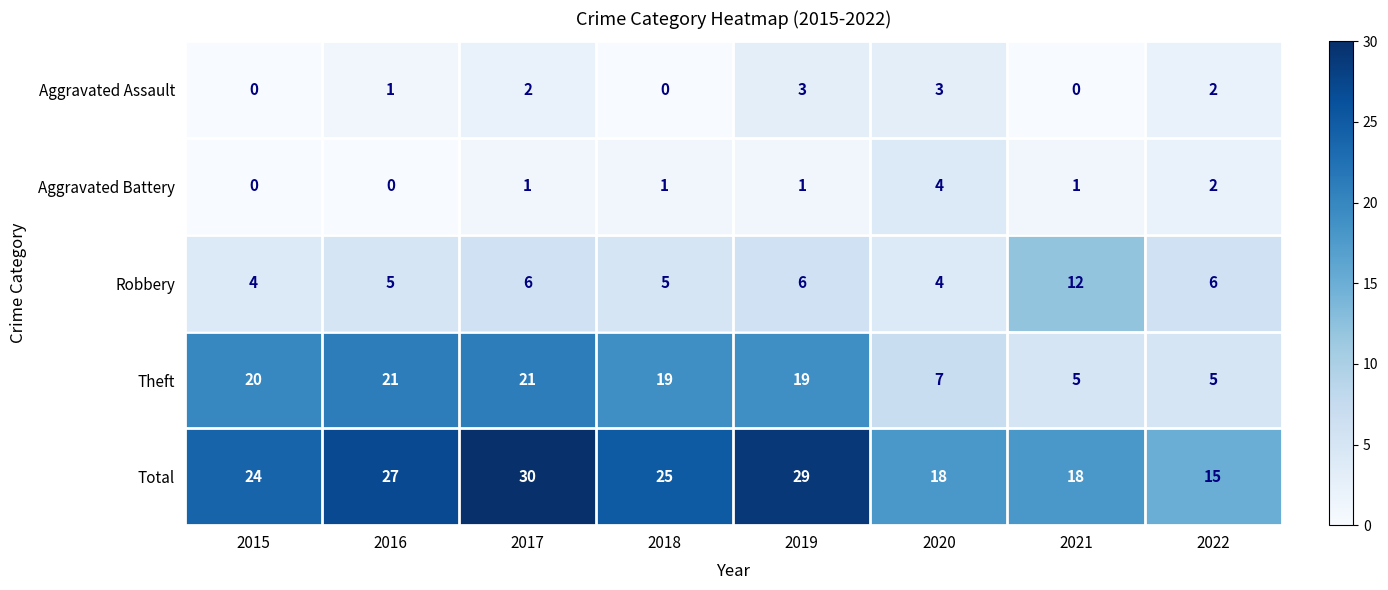

Is it true that Theft equals 30 at 2017?

False